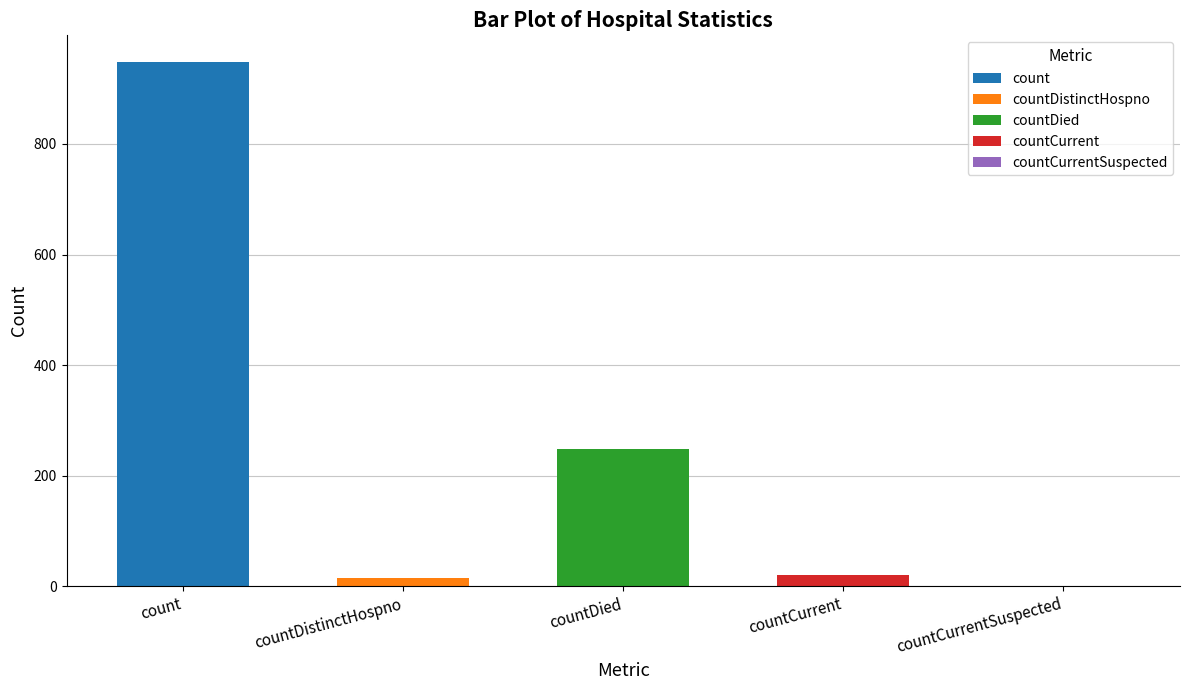

What position from the left is count?

1